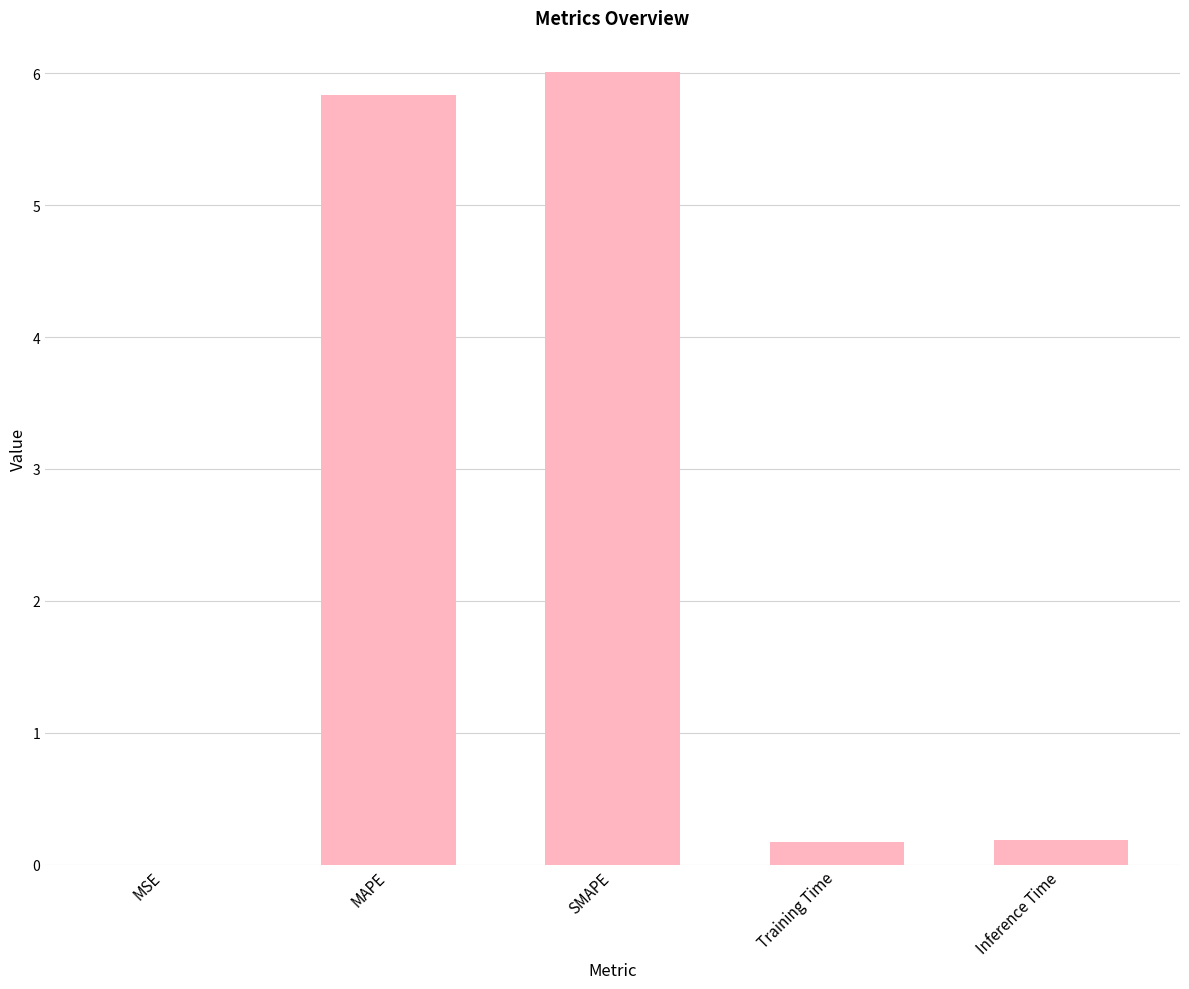

Is it true that the value at MAPE is 8.3?

False